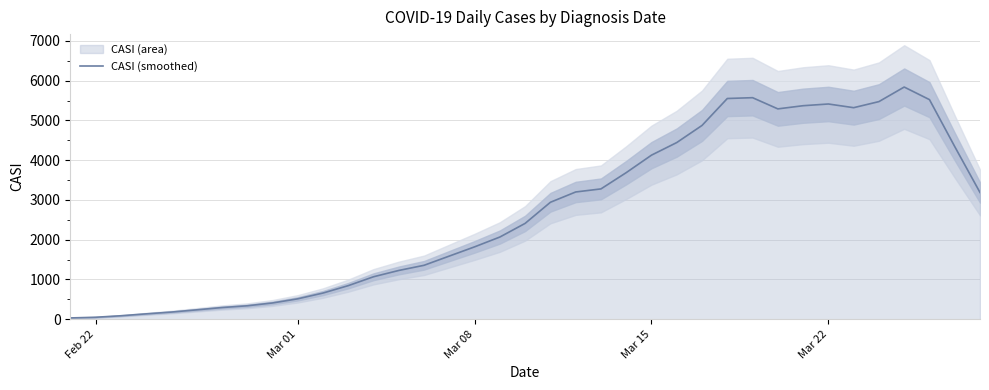

What is the difference between the maximum and second lowest values?

5790.2